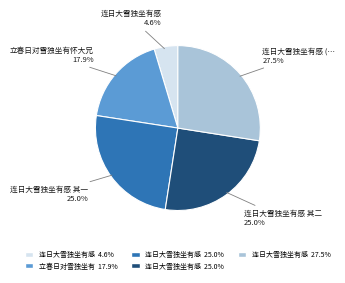

How many segments does this pie chart have?

5